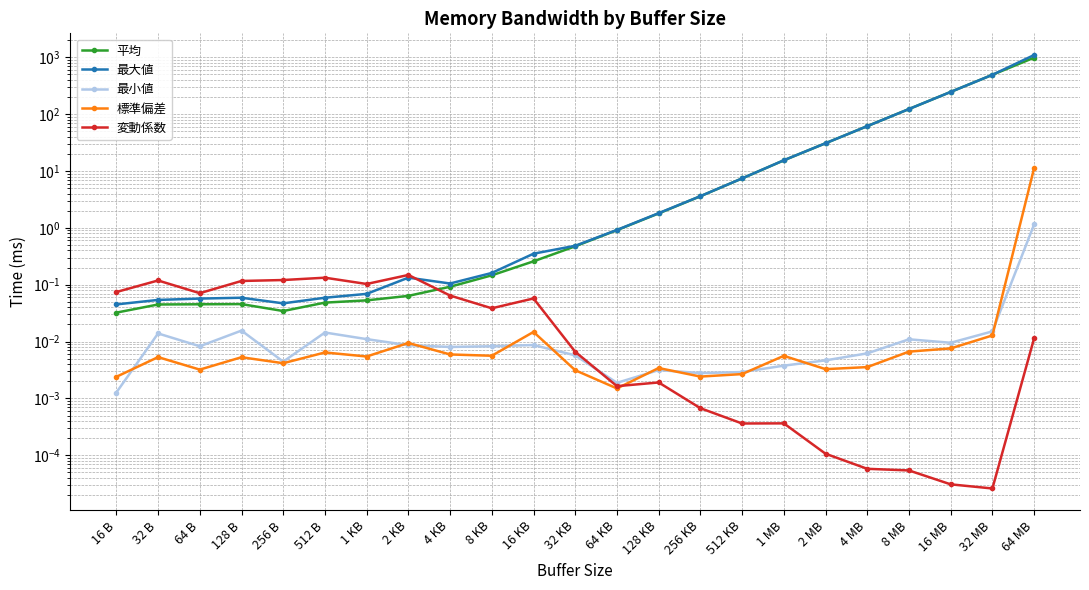

The 最小値 series shows 0.0 at 256 B. True or false?

True